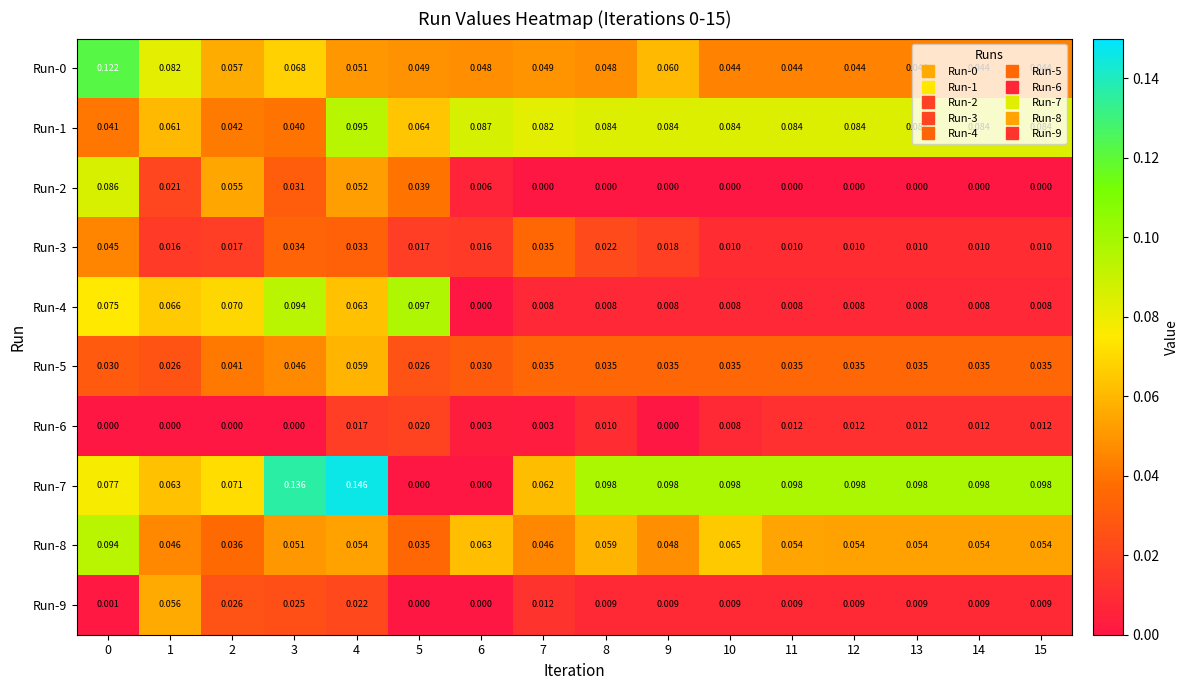

Is the value of Run-5 at 15 greater than the value of Run-8 at 9?

No